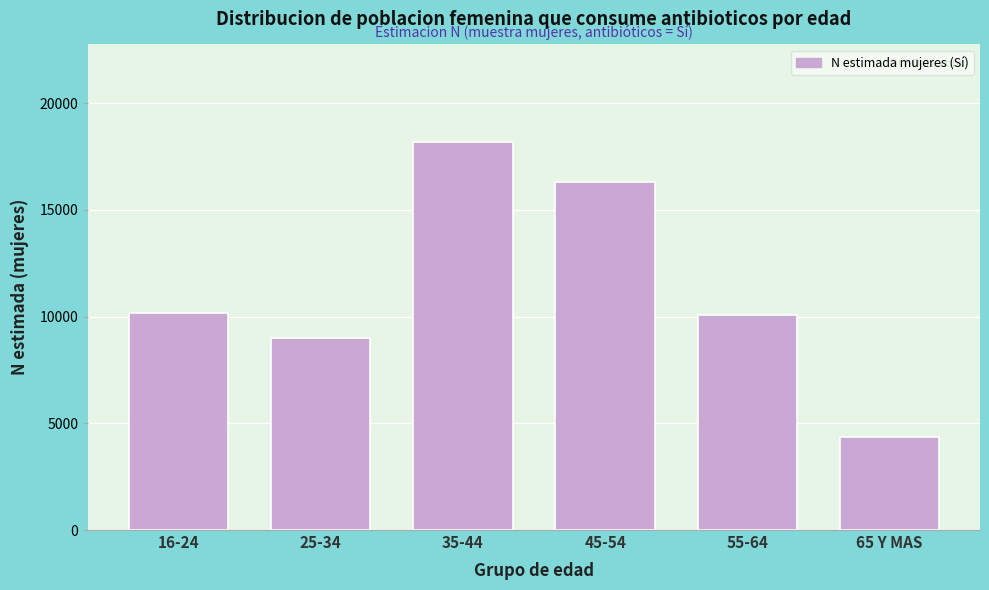

Reading right to left, extract all data points from this chart.

4354	10088	16318	18198	9006	10181